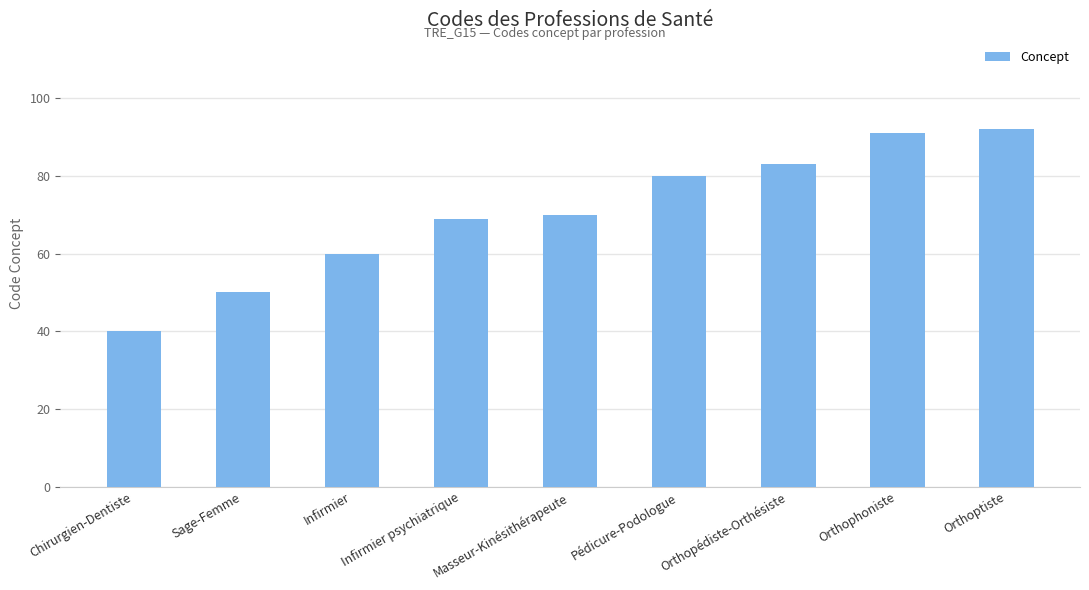

At which label is the value closest to 66?

Infirmier psychiatrique